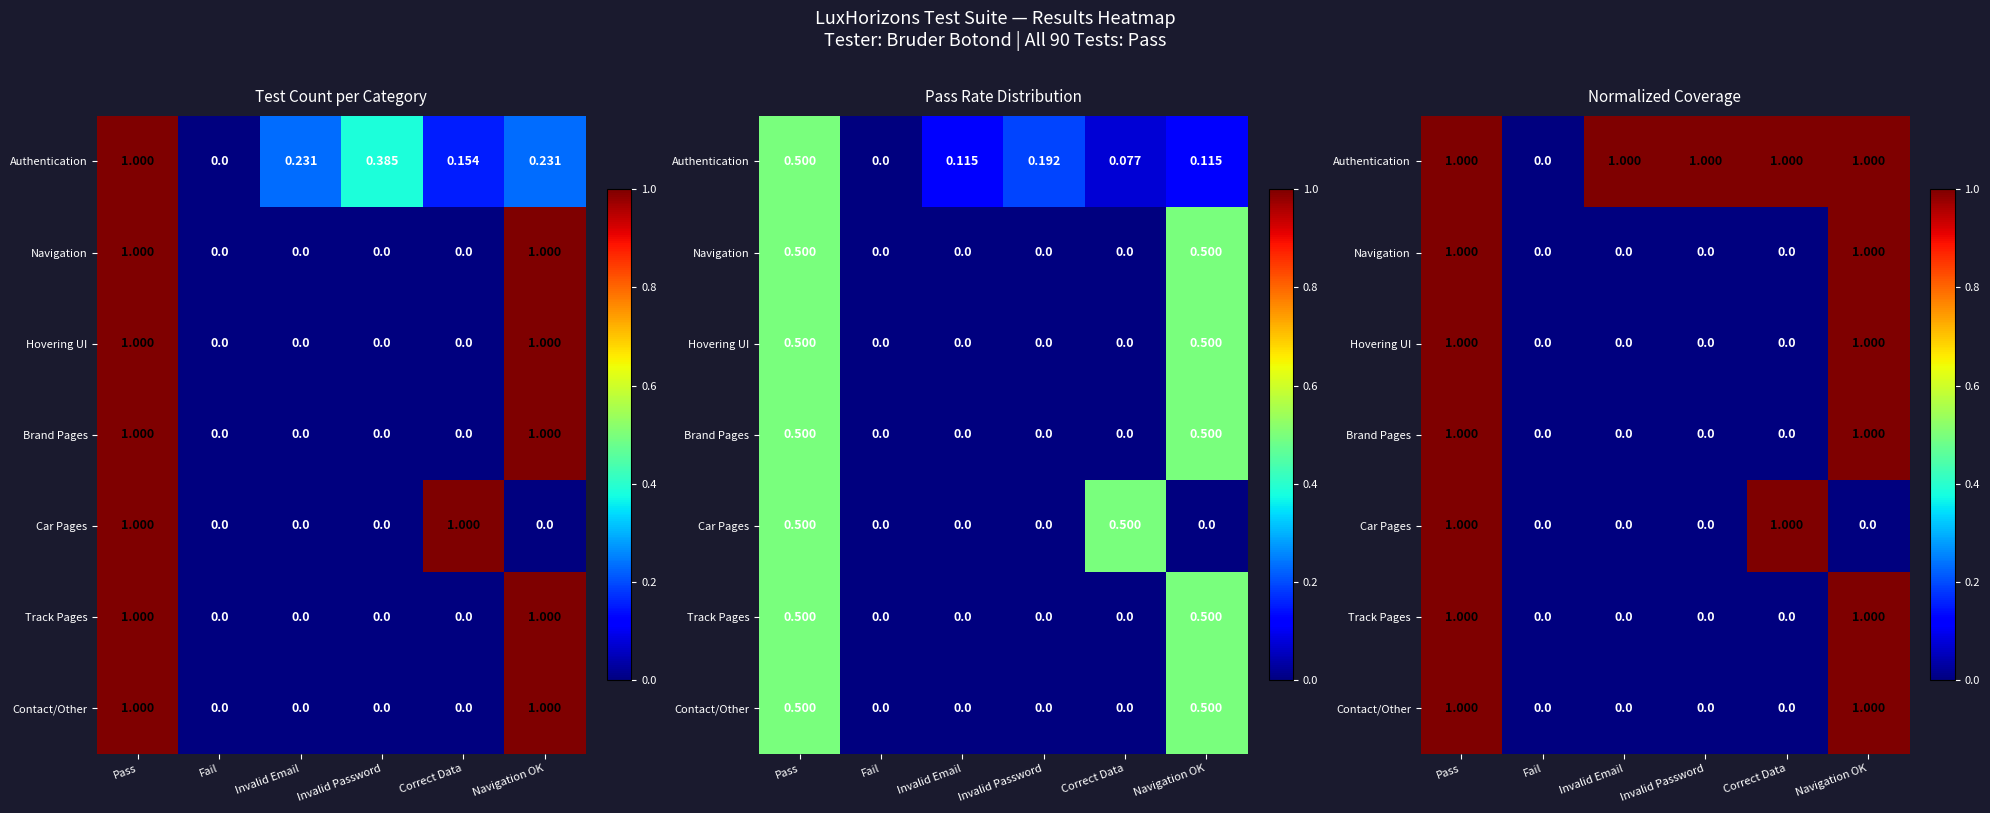

What is the difference between the maximum and minimum values in the Car Pages series?

1